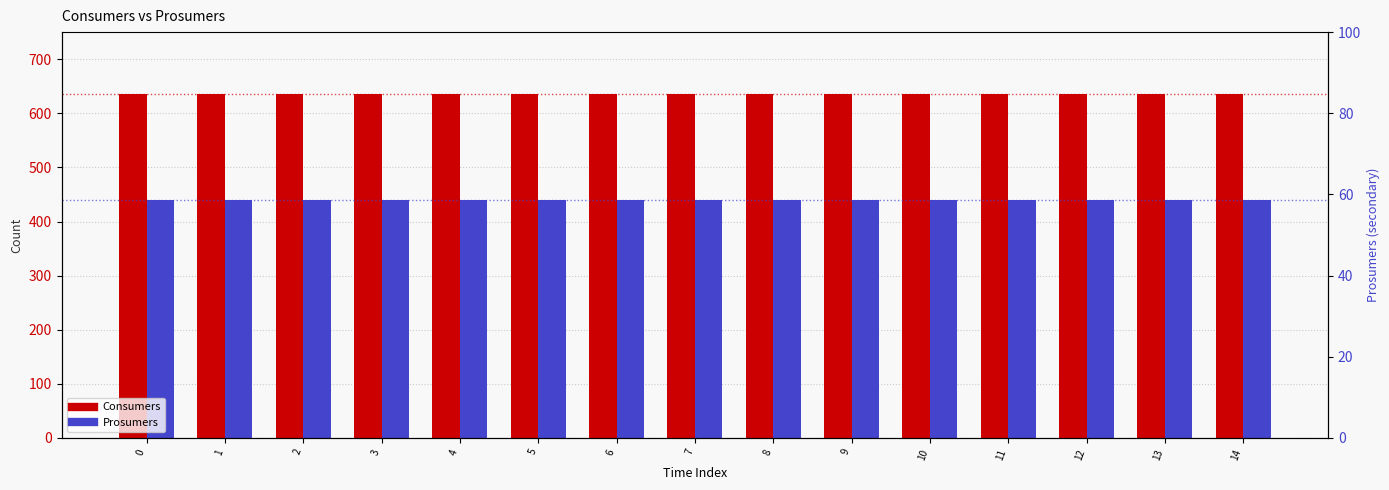

The value of Prosumers at 12 is 440. True or false?

True